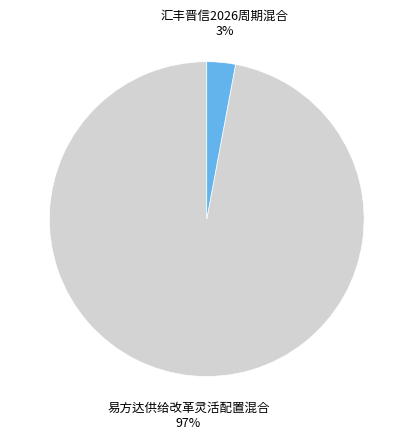

How many segments does this pie chart have?

2